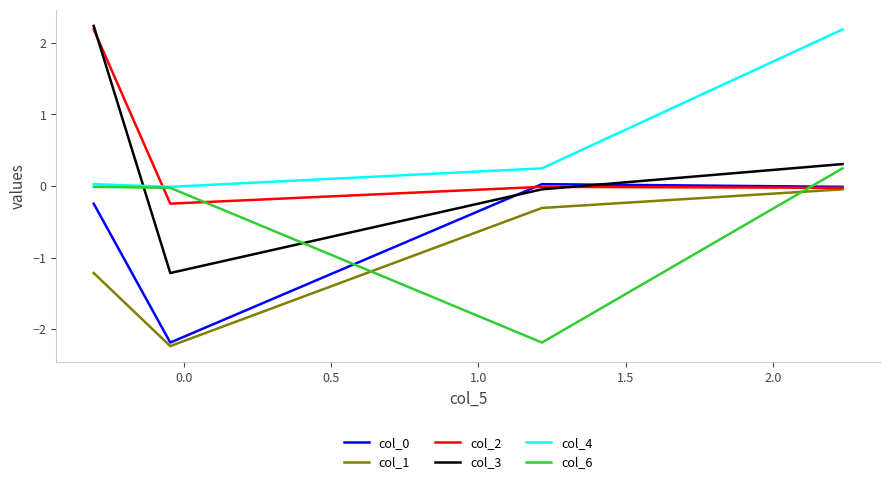

True or false: col_1 and col_4 intersect in this chart.

False